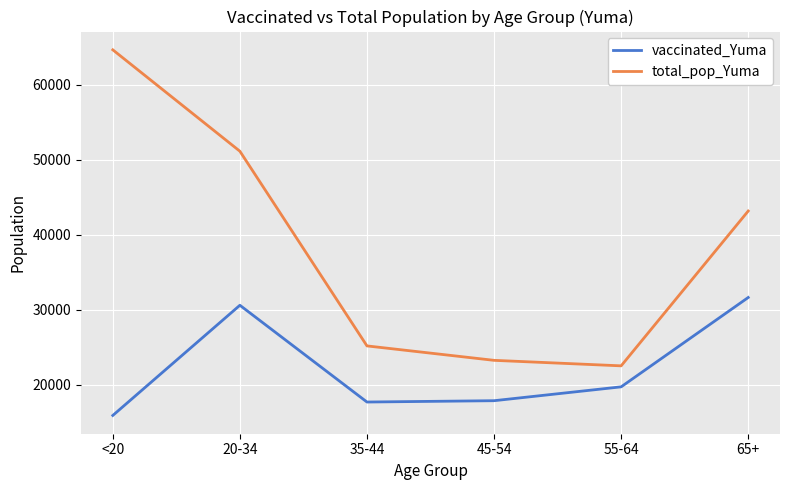

What is the average value of the total_pop_Yuma series?

38326